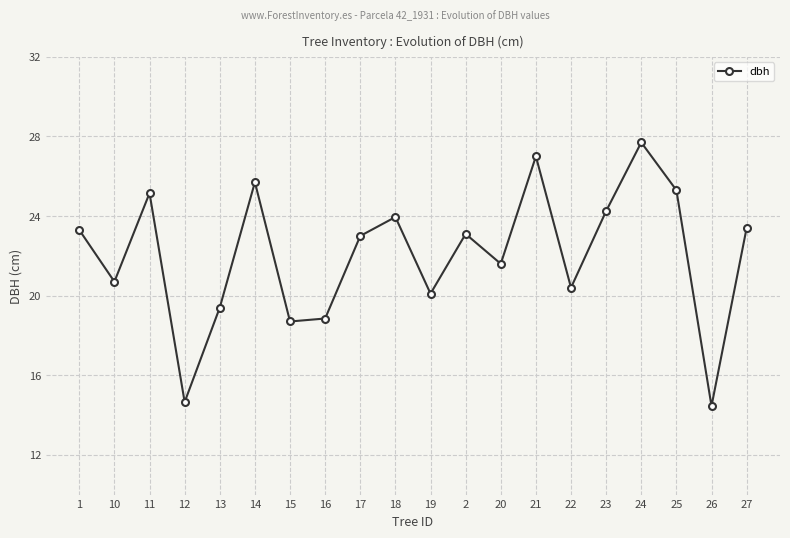

What is the change in value from 13 to 21?

+7.6